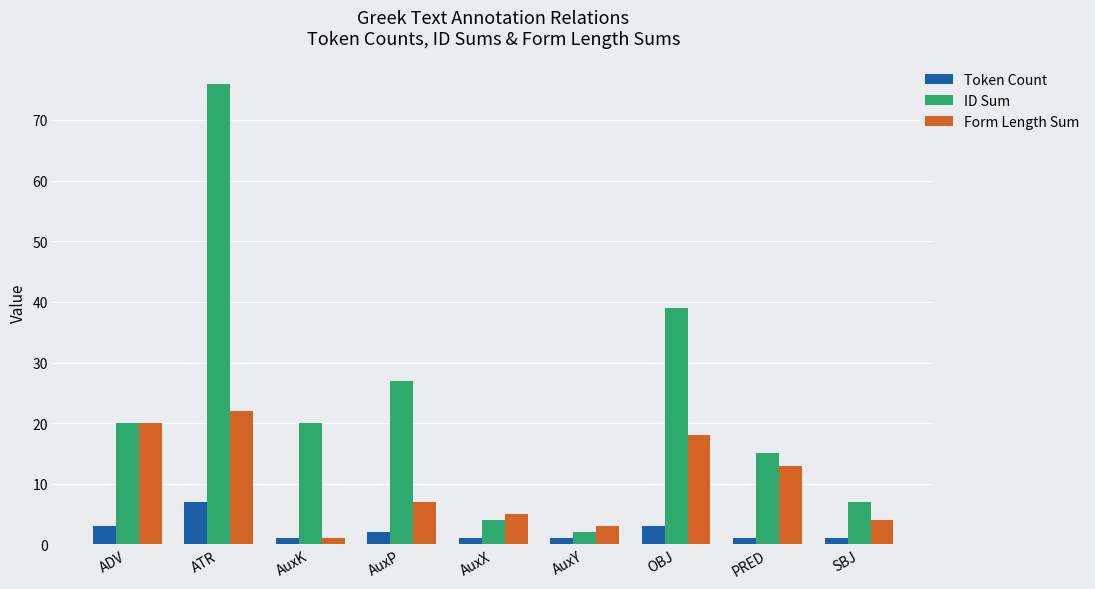

What is the value of the ID Sum bar at the 5th from the left?

4